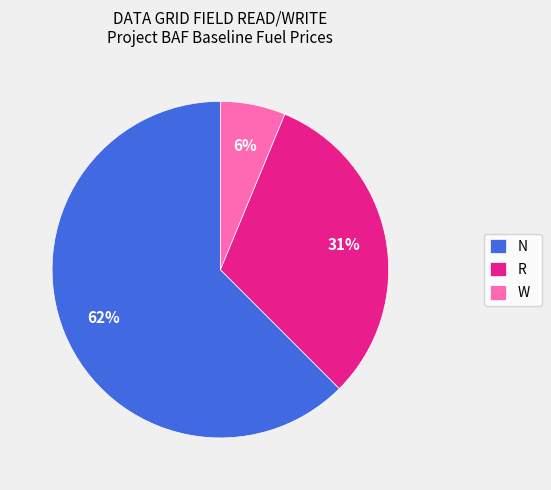

Is there a majority slice in this chart?

Yes